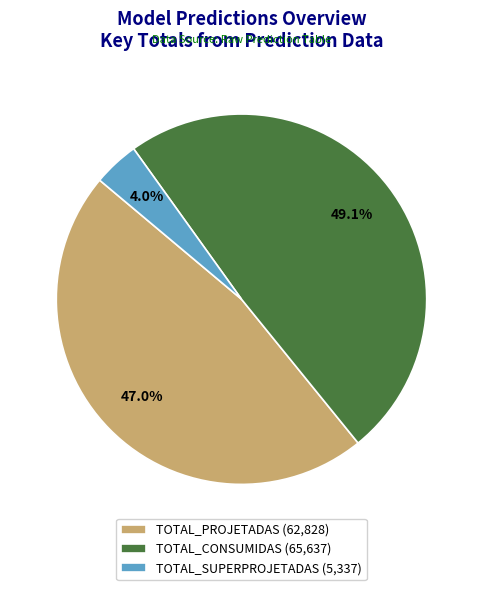

How many slices are in this pie chart?

3